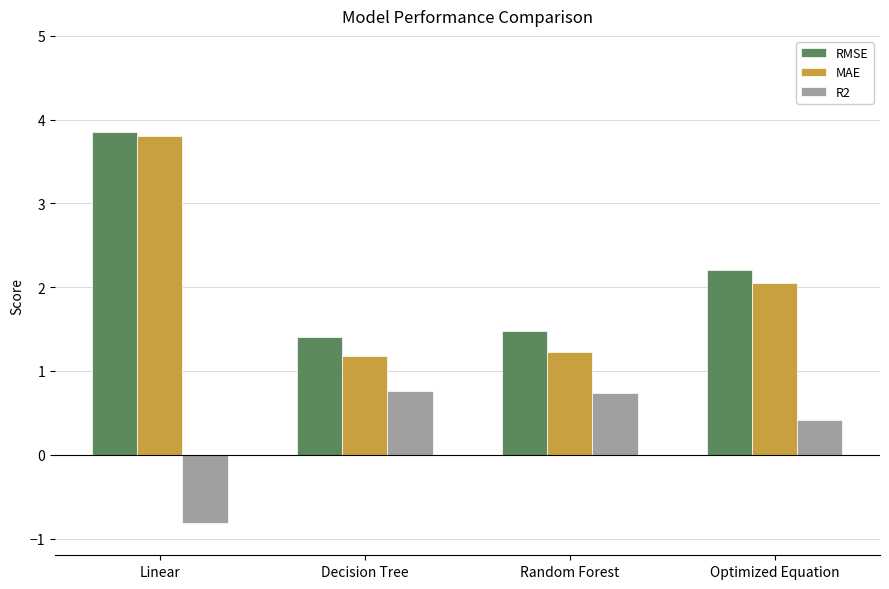

At Optimized Equation, list the series in order from largest to smallest.

RMSE, MAE, R2